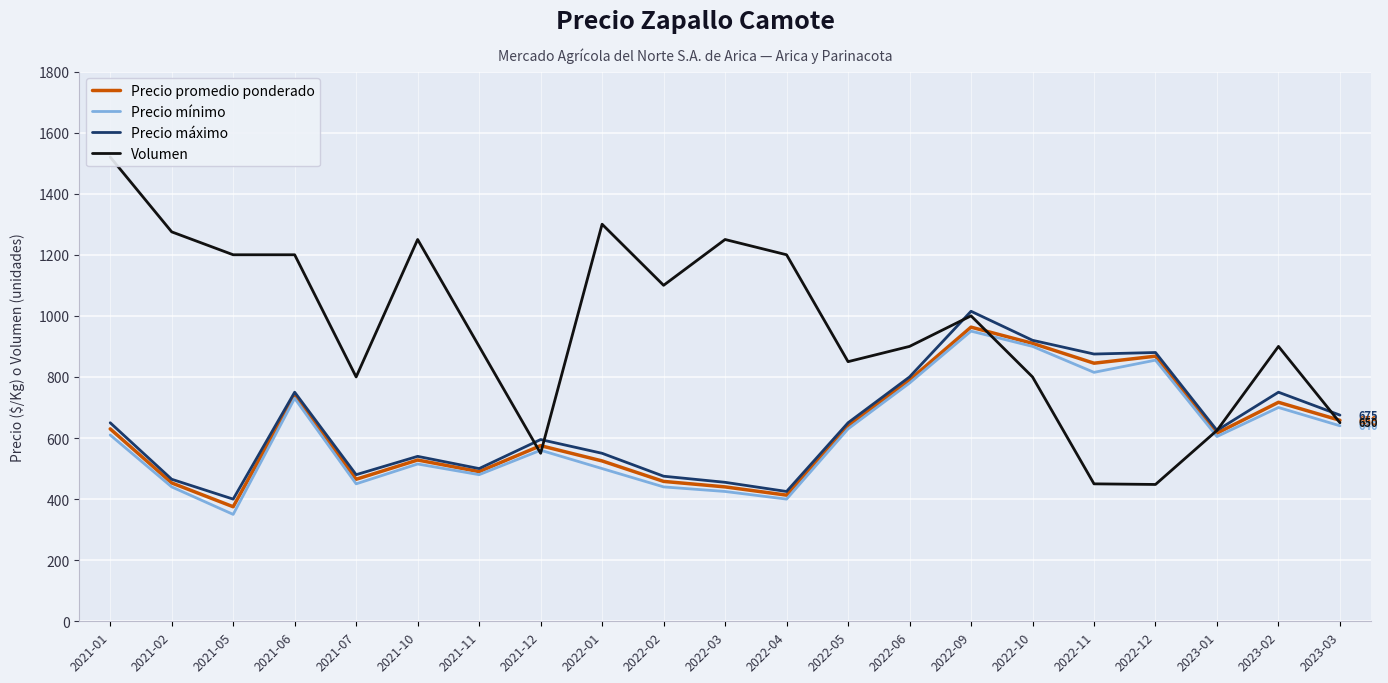

Rank the series at 2021-11 from lowest to highest value.

Precio mínimo, Precio promedio ponderado, Precio máximo, Volumen